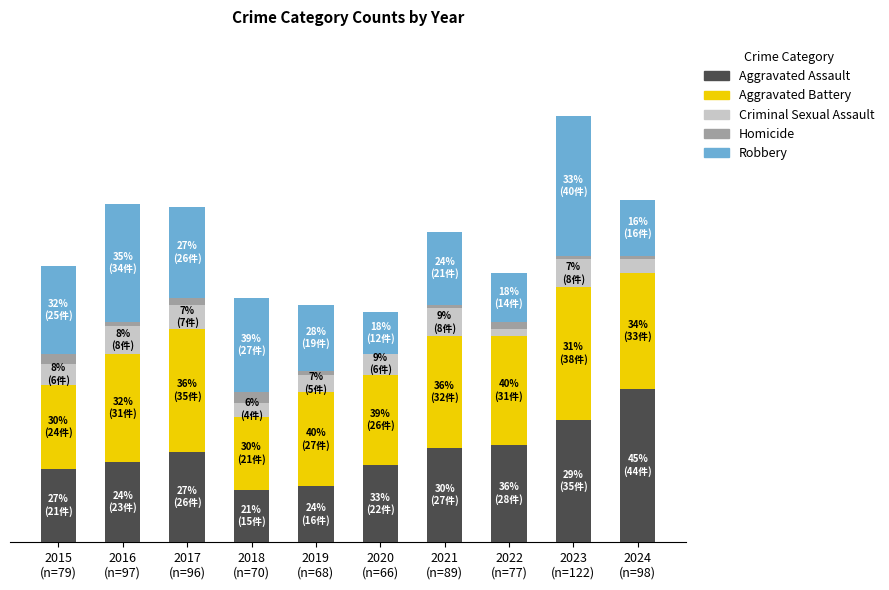

Does the chart contain stacked bars?

Yes